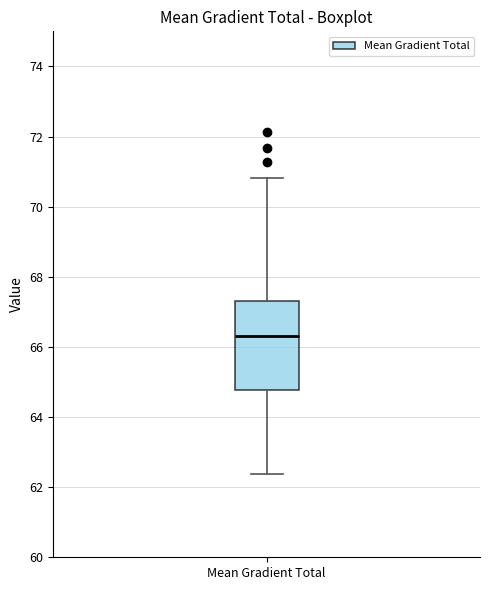

Transcribe this box plot: give where the median line is, the range the box spans, and where the two whiskers end, as read against the y-axis. The values are not printed on the chart, so give them approximately, as read against the axis.

median 66.4, box 64.8 to 67.4, whiskers 62.4 to 70.8